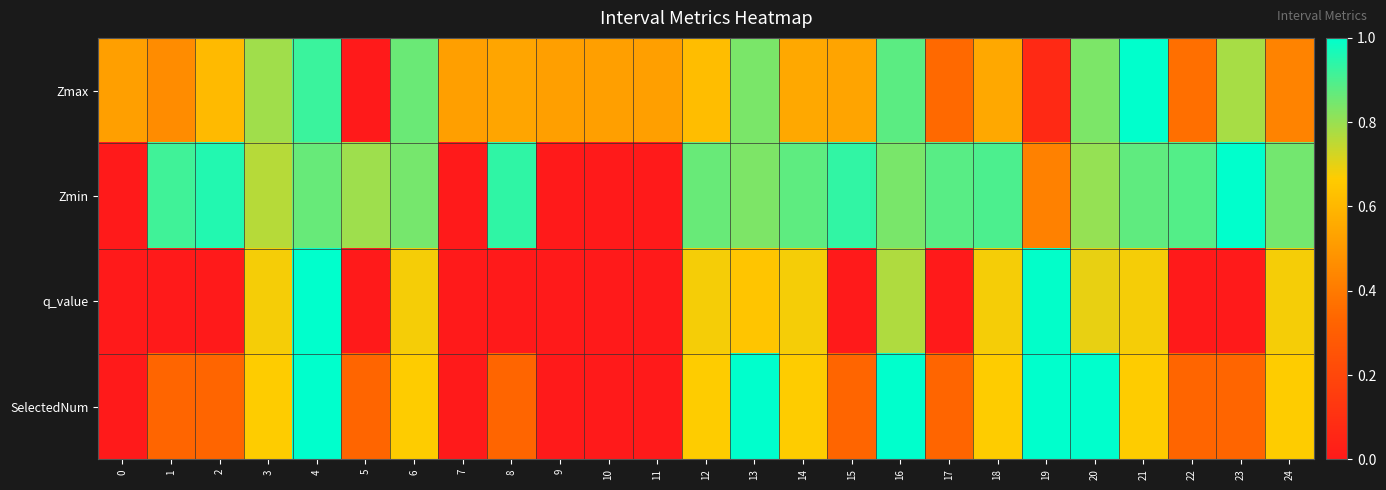

Which series has the largest range (max minus min)?

Zmax